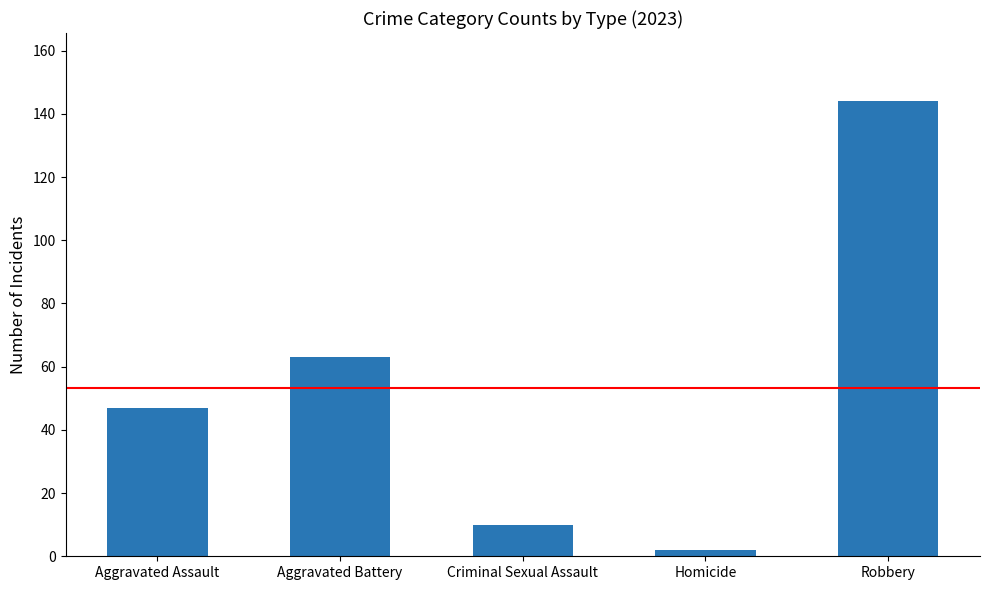

Count the number of data series in this chart.

1